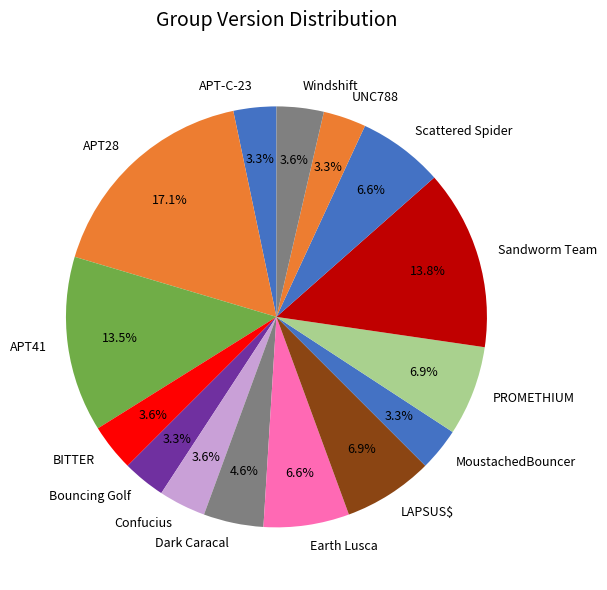

Is there any slice that represents more than half of the pie?

No